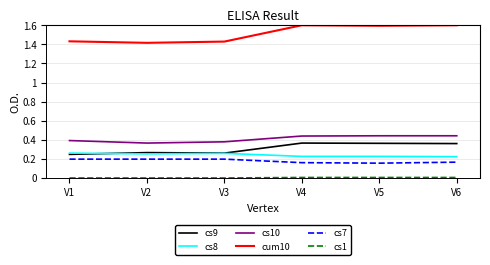

True or false: cs9 and cs7 intersect in this chart.

False